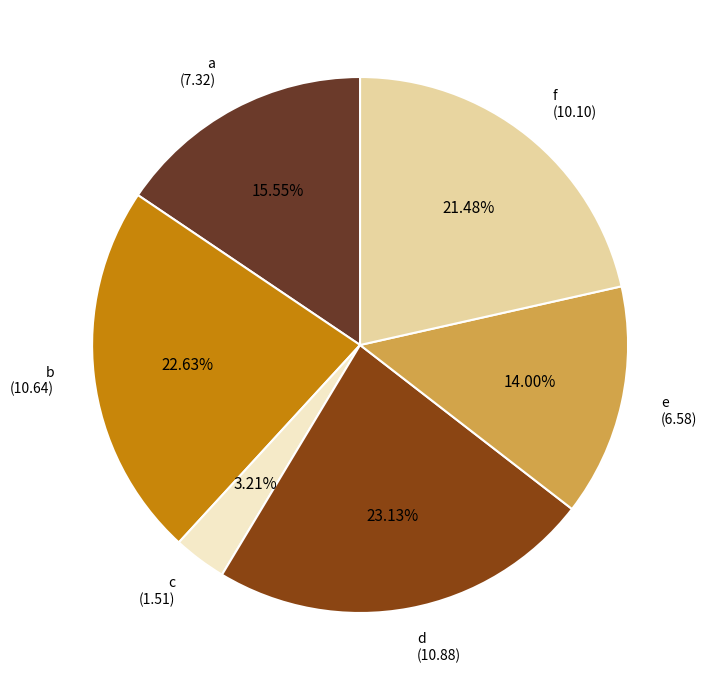

Is there any slice that represents more than half of the pie?

No